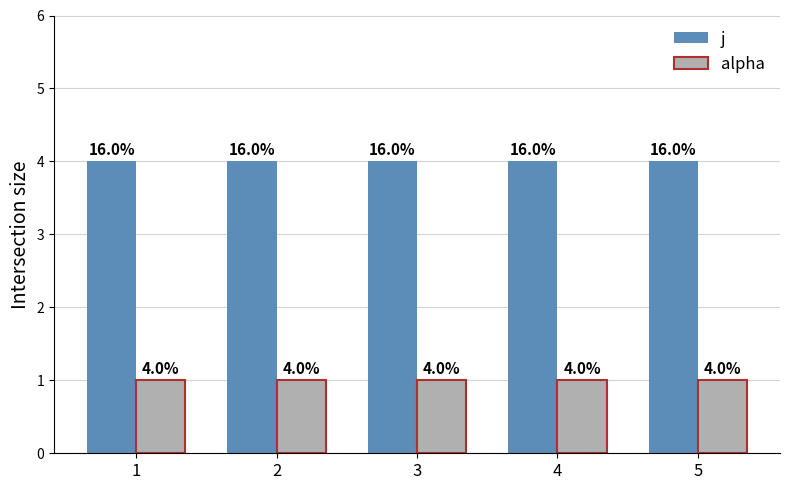

Count the number of data series in this chart.

2